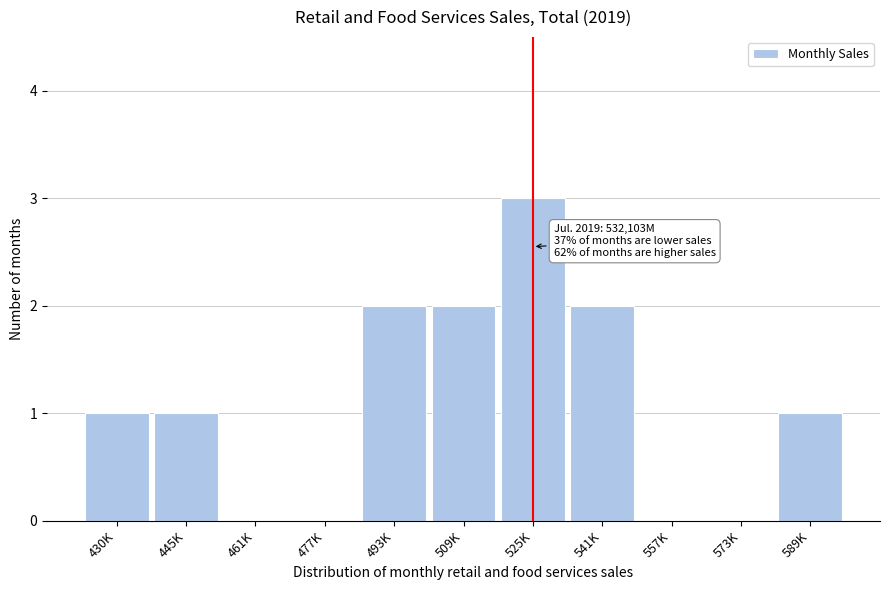

Reading left to right, extract all data points from this chart.

430K=1	445K=1	461K=0	477K=0	493K=2	509K=2	525K=3	541K=2	557K=0	573K=0	589K=1